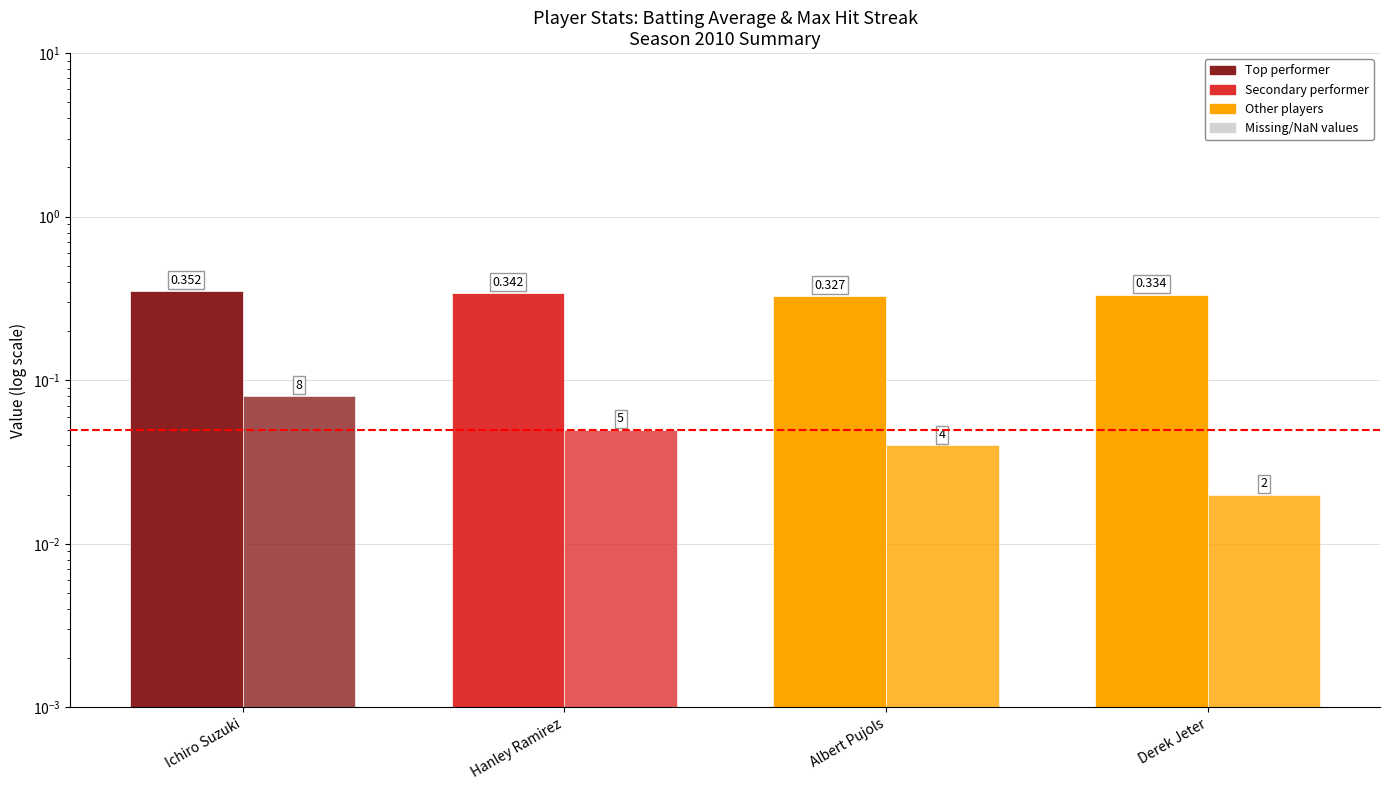

Reading left to right, what are all the values shown in this chart?

Batting Average1: 0.4	0.3	0.3	0.3
Max Streak (÷100): 0.1	0.1	0.0	0.0